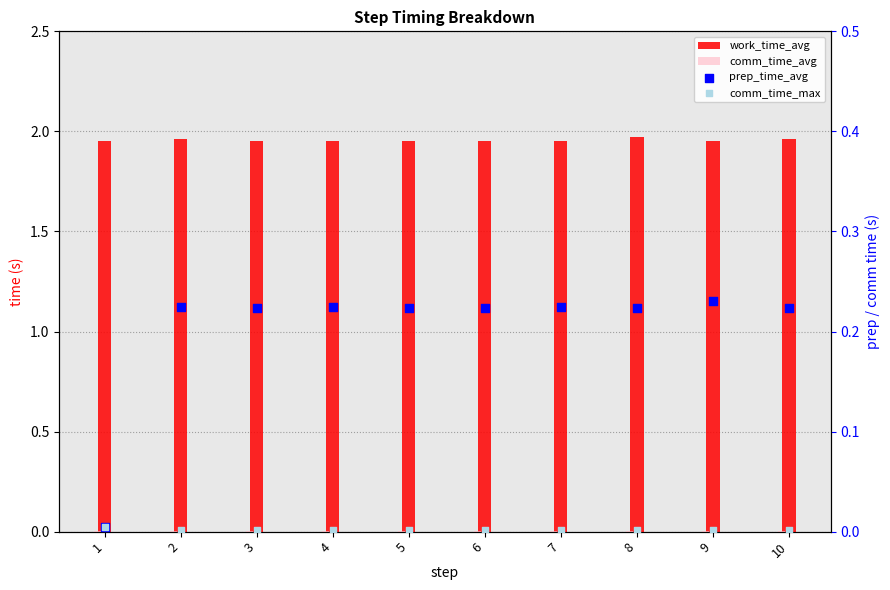

What is the total value across all series at 9?

2.2